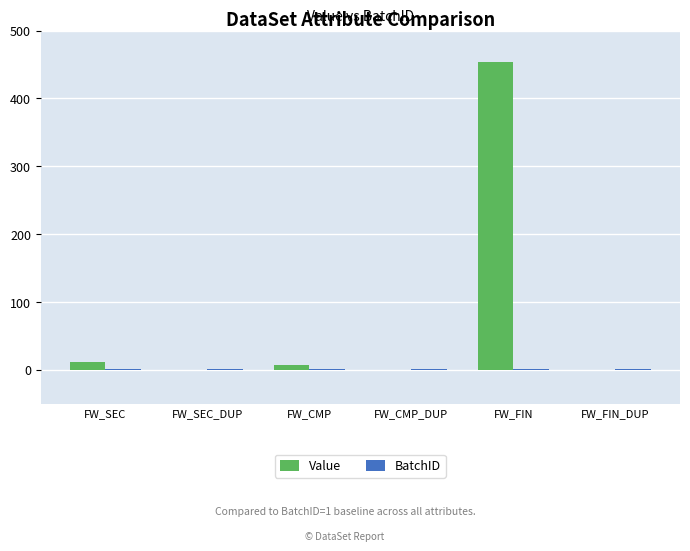

What is the greatest value displayed?

454